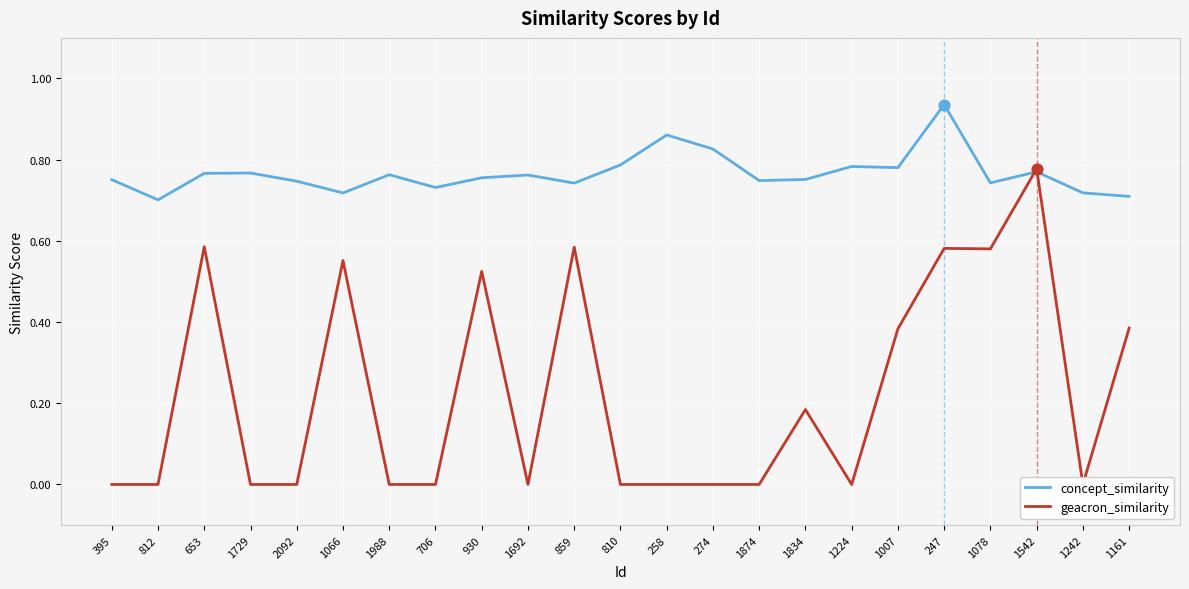

Which series has the largest Y range (max minus min)?

geacron_similarity